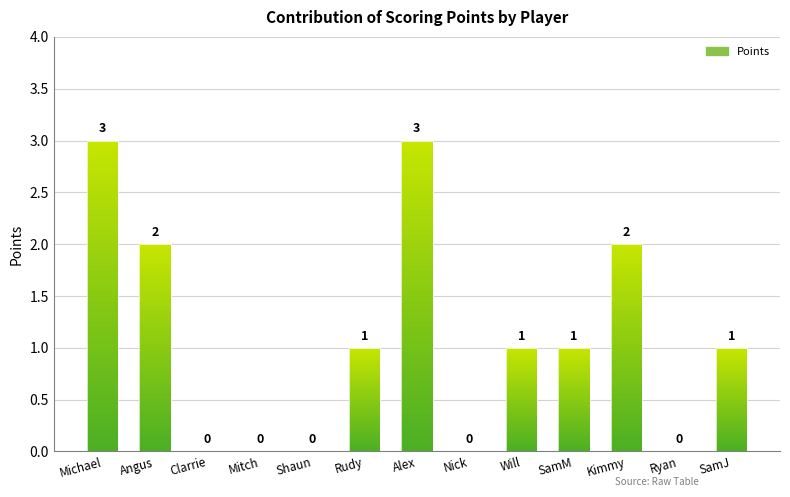

Is it true that the value at Rudy is 2?

False